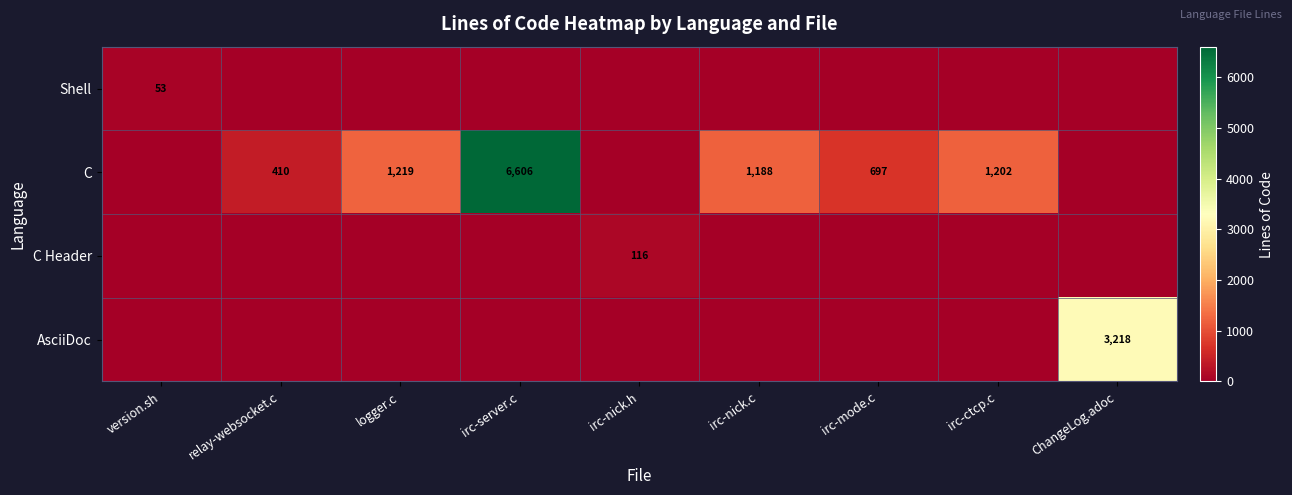

At which category is the sum across all series the highest?

irc-server.c